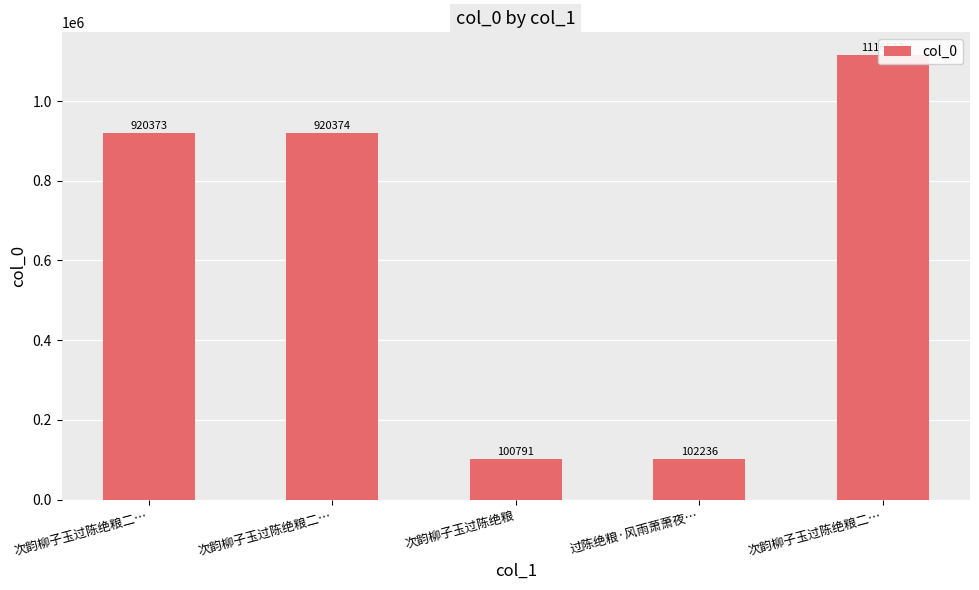

What is the difference between the second highest and second lowest values?

818138